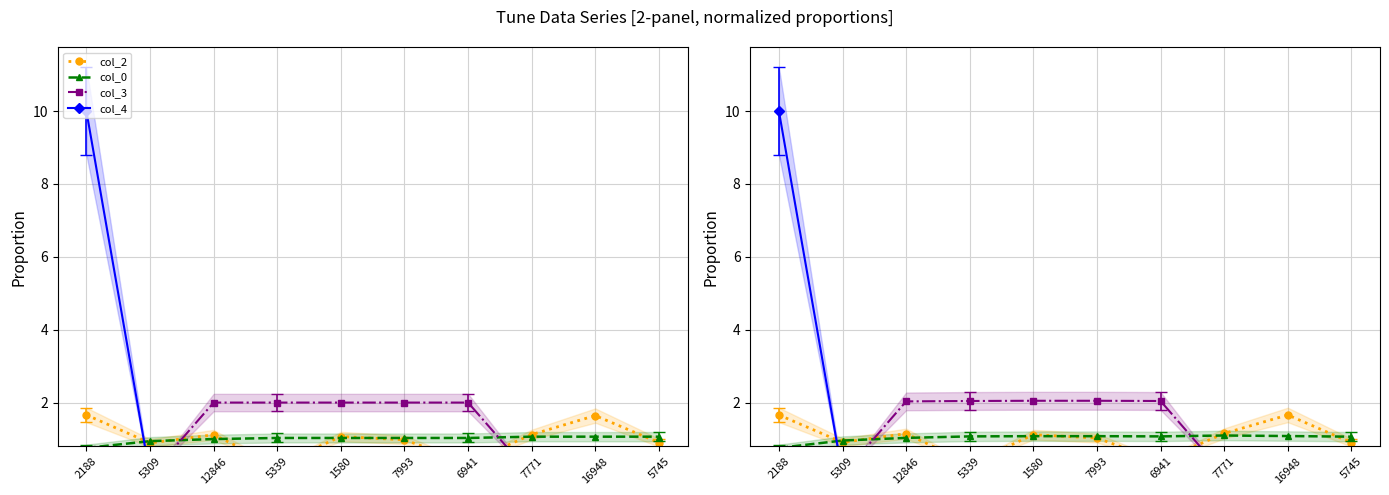

The col_2 series shows 1.0 at 7993. True or false?

True